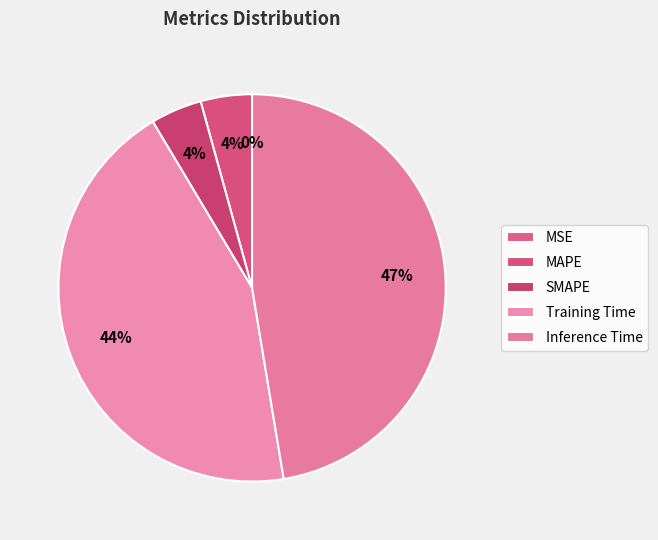

True or false: Training Time accounts for 44% of the total.

True